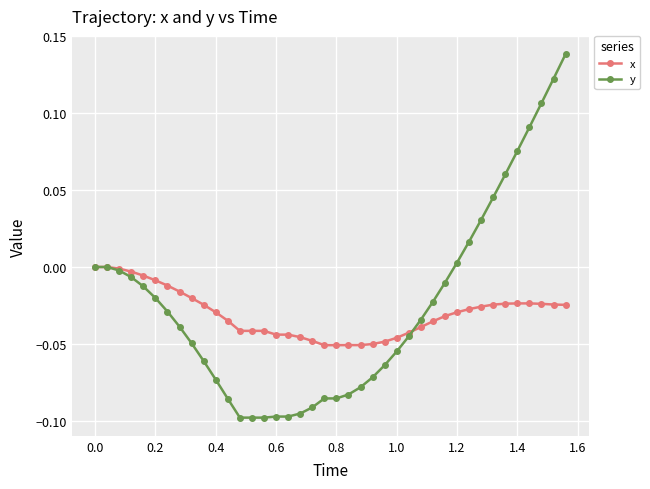

Count the number of data series in this chart.

2